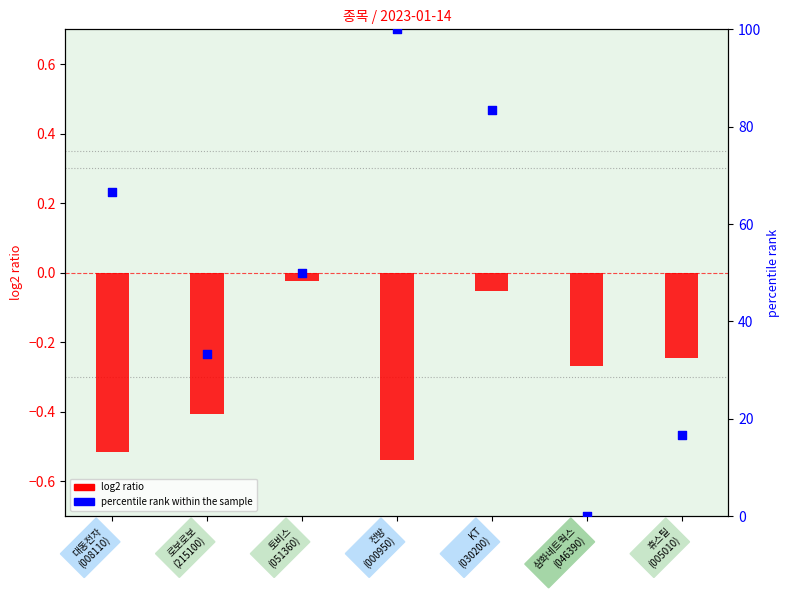

Which series contains the highest Y value?

percentile rank within the sample